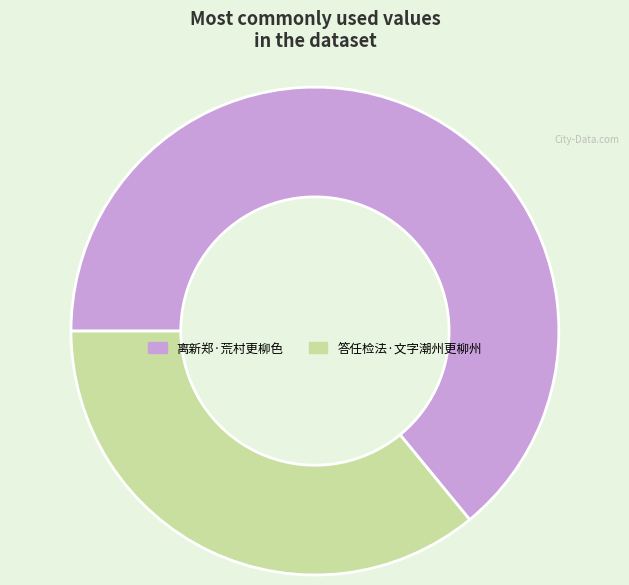

Which slice represents more than half of the pie?

离新郑·荒村更柳色